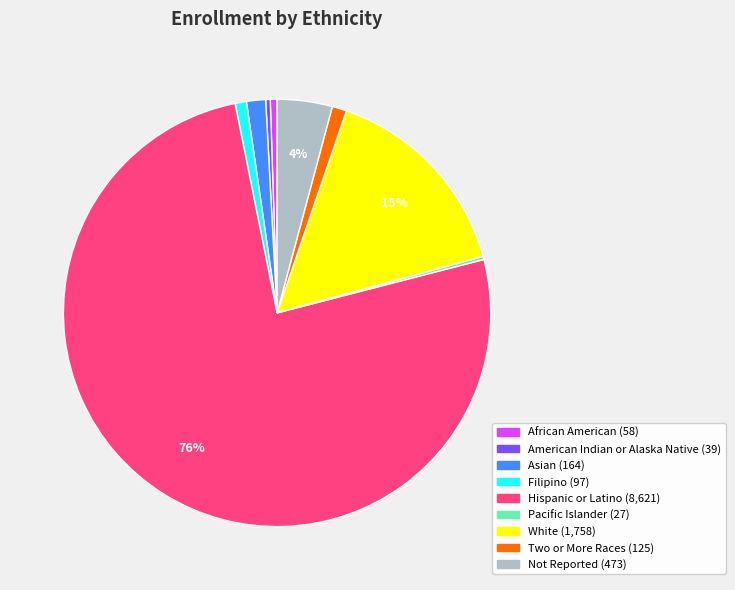

To the nearest percent, what percentage of the pie is White?

15%